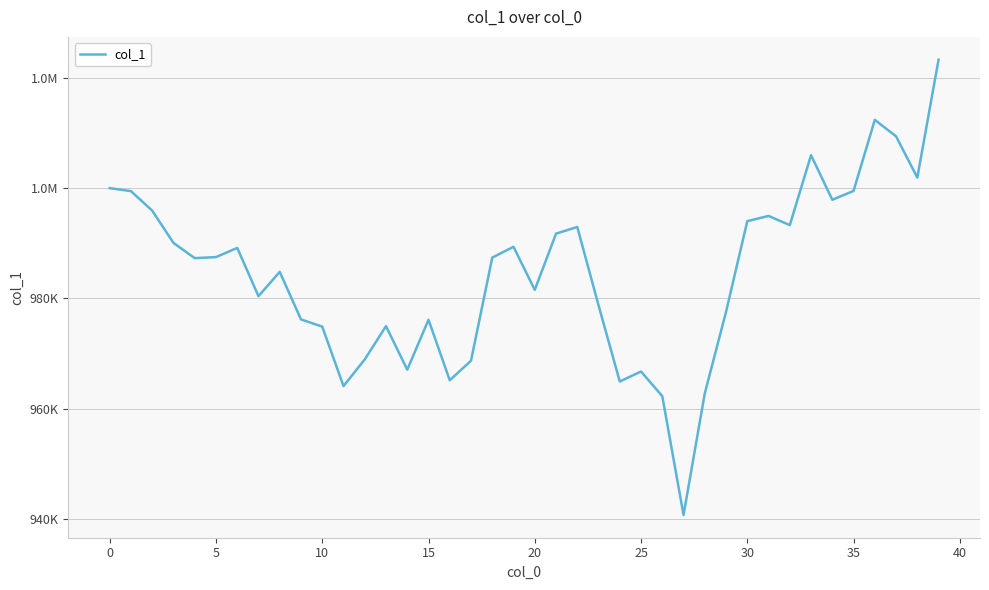

What is the minimum value shown in the chart?

940748.0